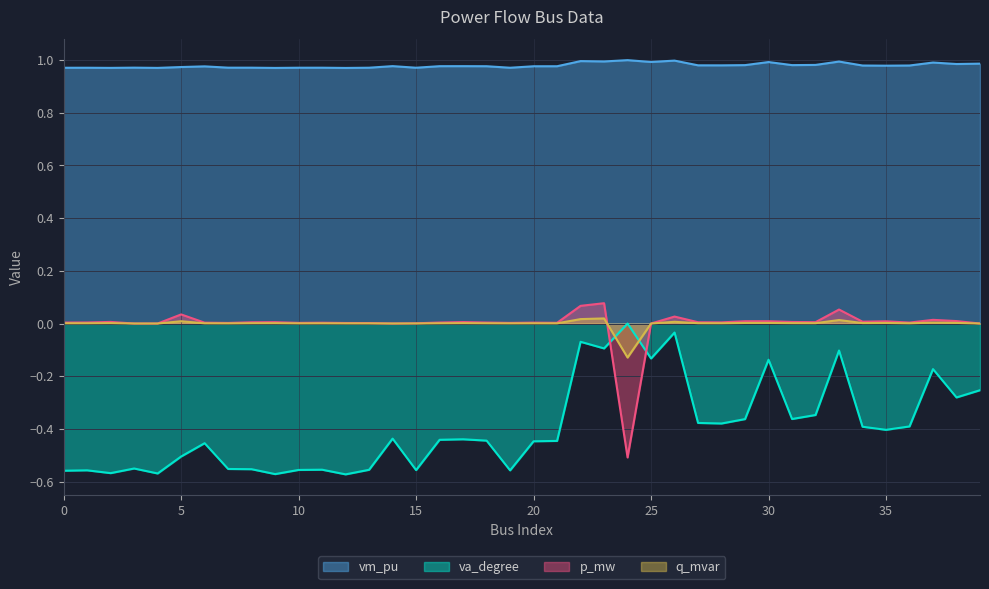

How many lines are shown in the chart?

4